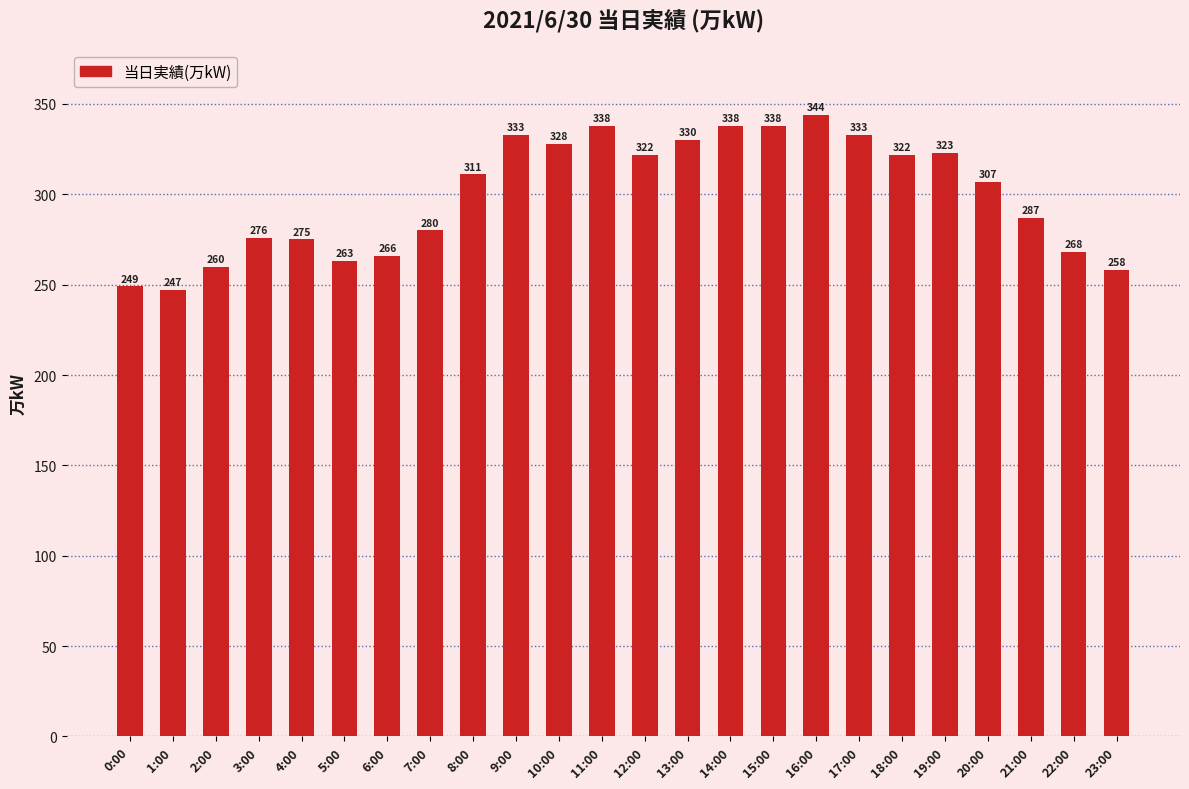

What is the difference between the maximum and minimum values?

97